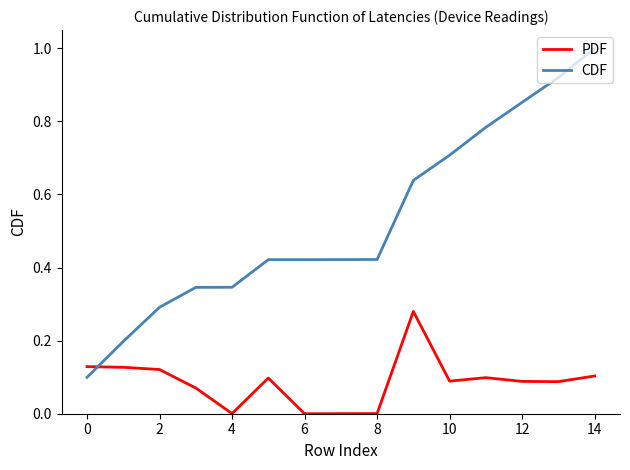

What is the maximum value shown in the chart?

1.0